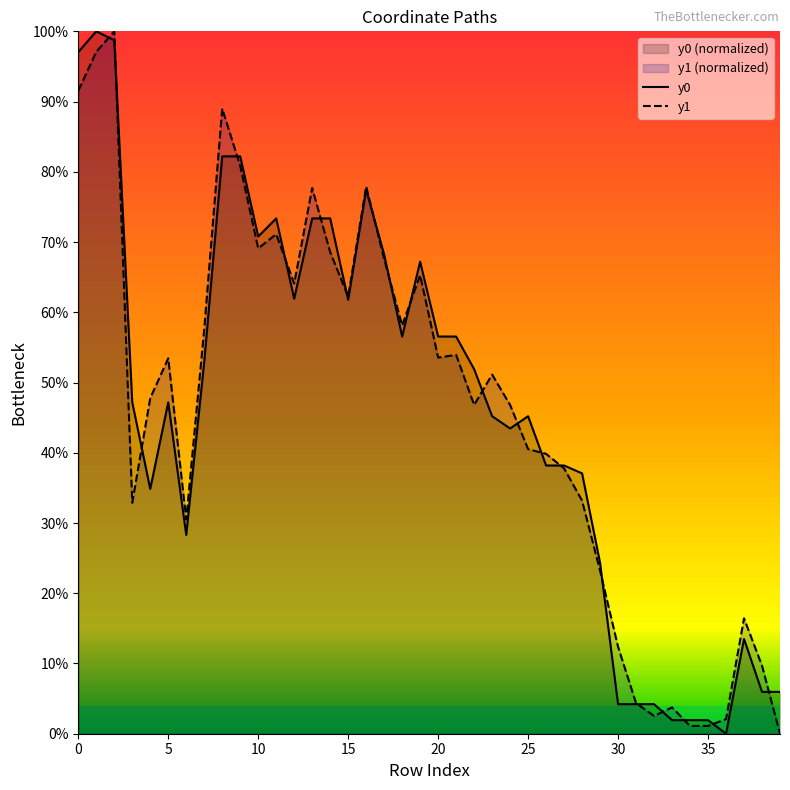

Is it true that y1 equals 0.1 at 33?

False